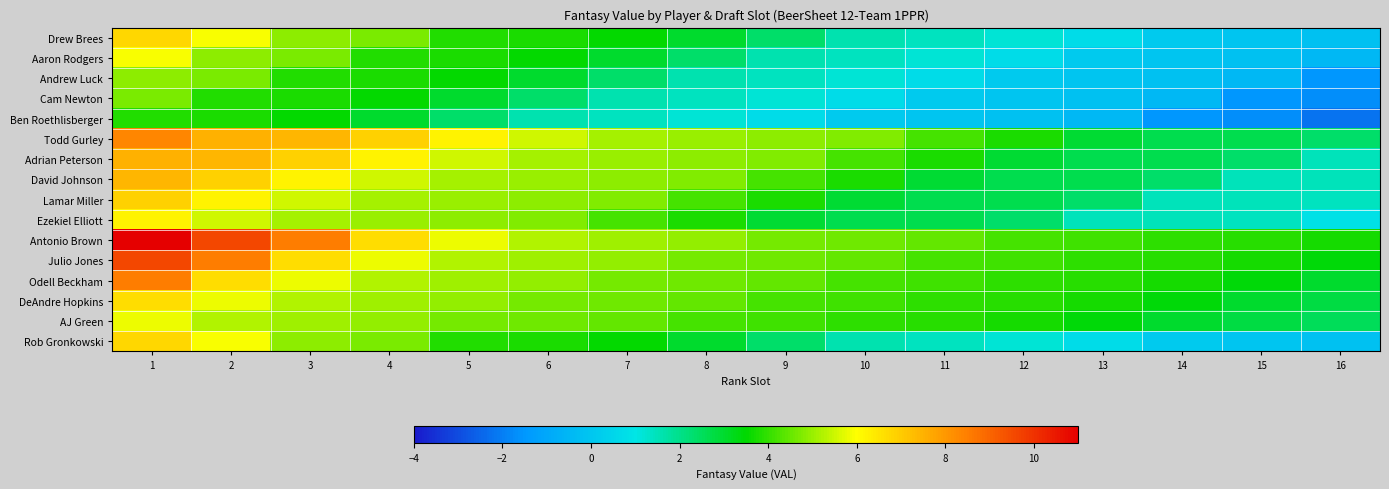

How many categories are shown in the chart?

16